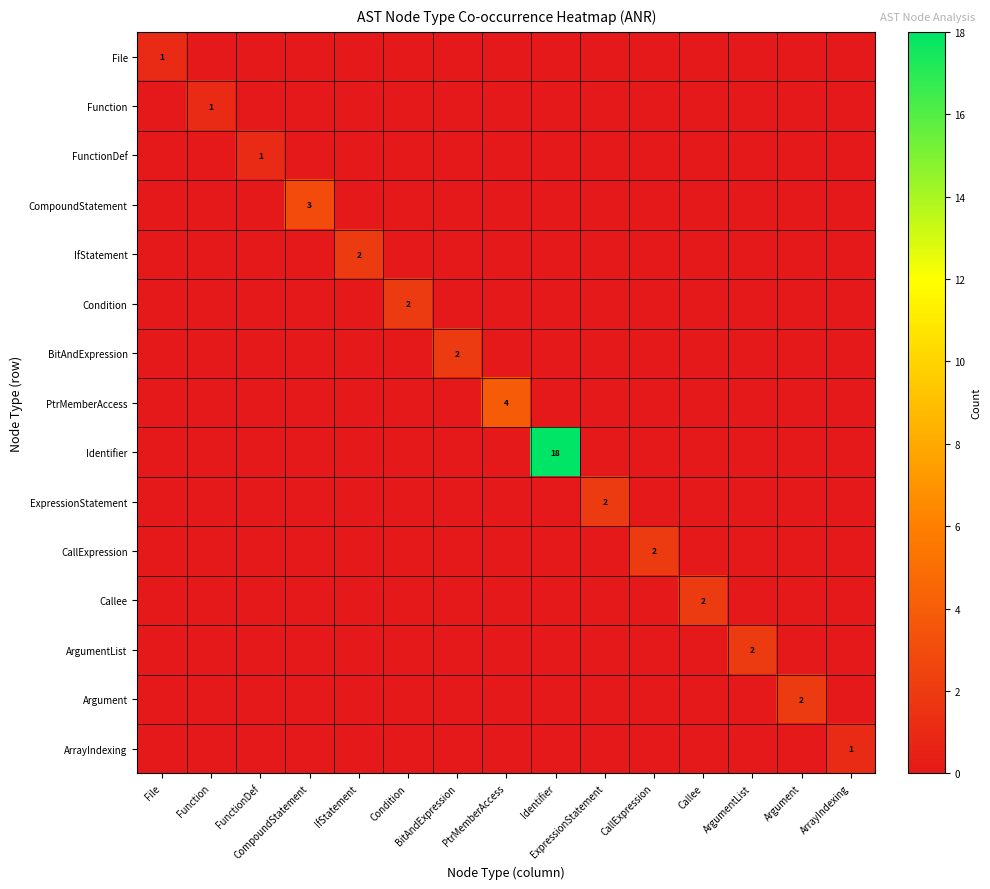

Which label corresponds to the largest value in the chart?

Identifier